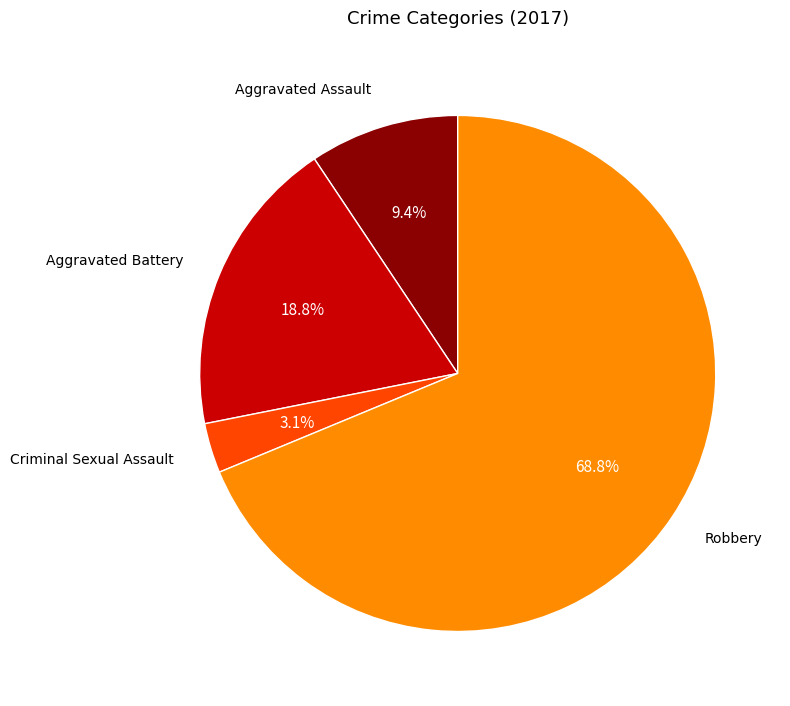

Is there any slice that represents more than half of the pie?

Yes